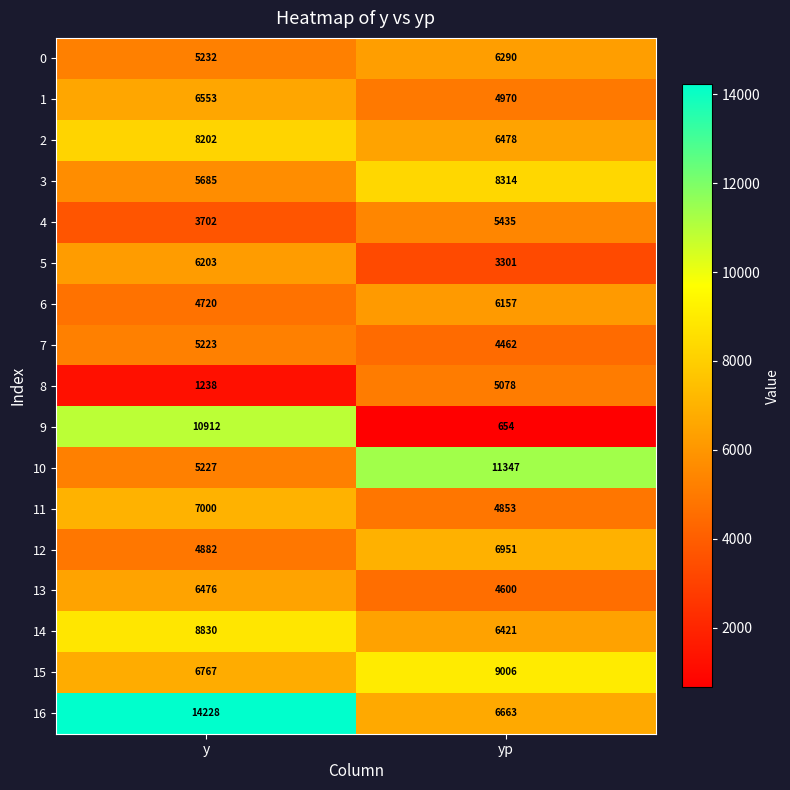

What is the total value across all series at y?

111080